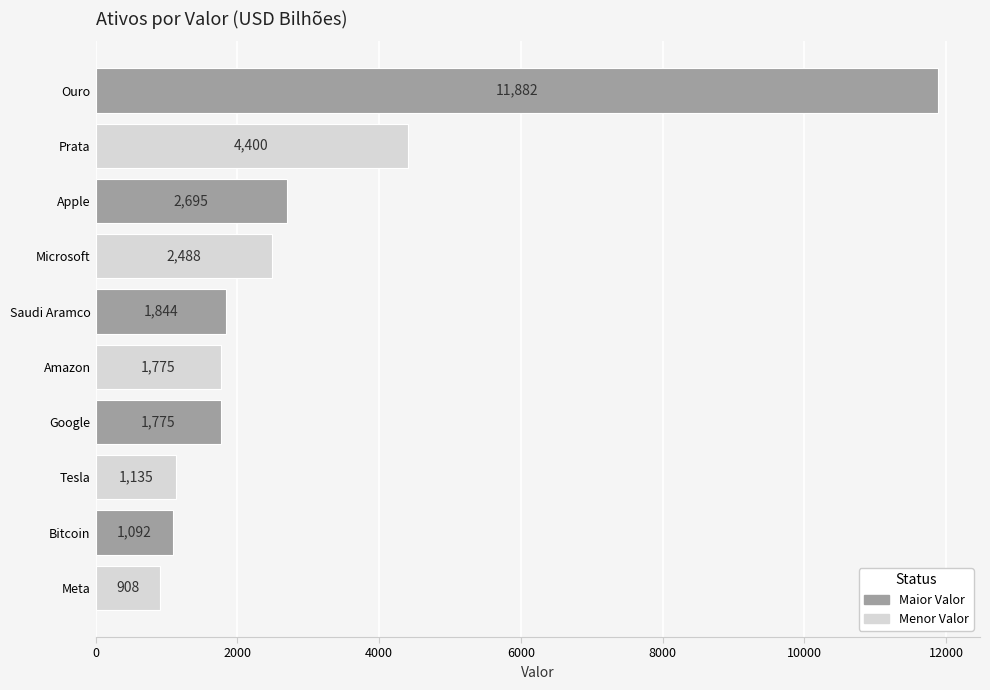

Which has a higher value, Microsoft or Bitcoin?

Microsoft